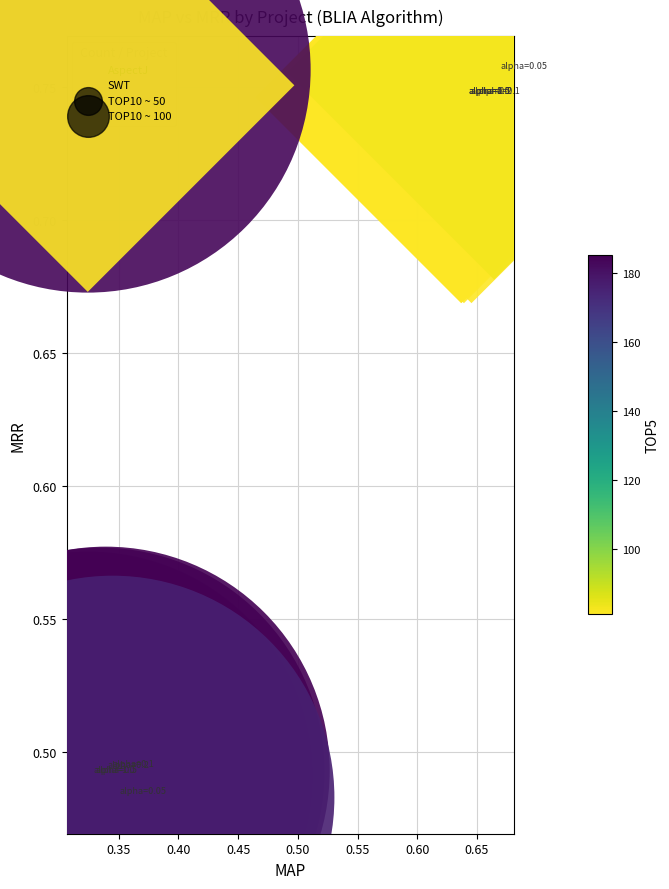

Which series contains the highest Y value?

SWT